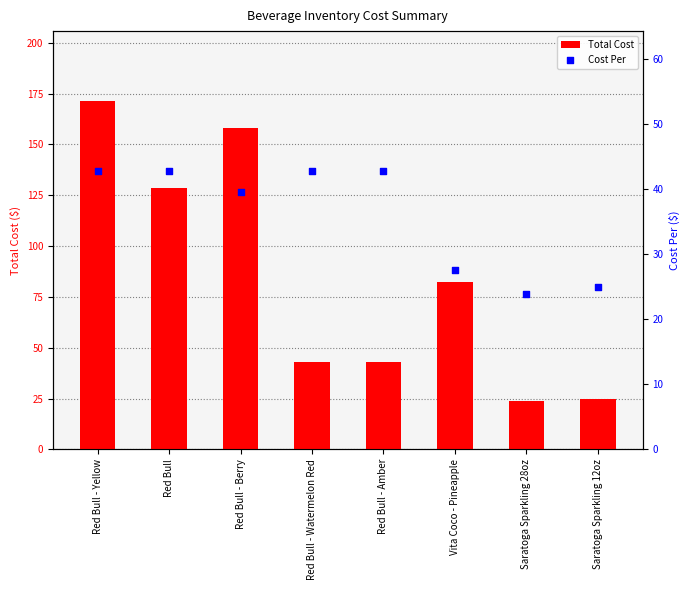

Which series contains the lowest Y value?

Total Cost